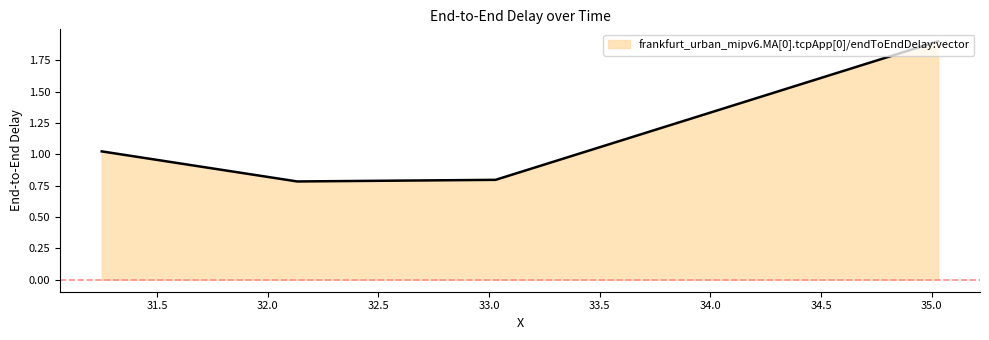

How many interior local valleys (lower than both neighbors) does the data have?

1